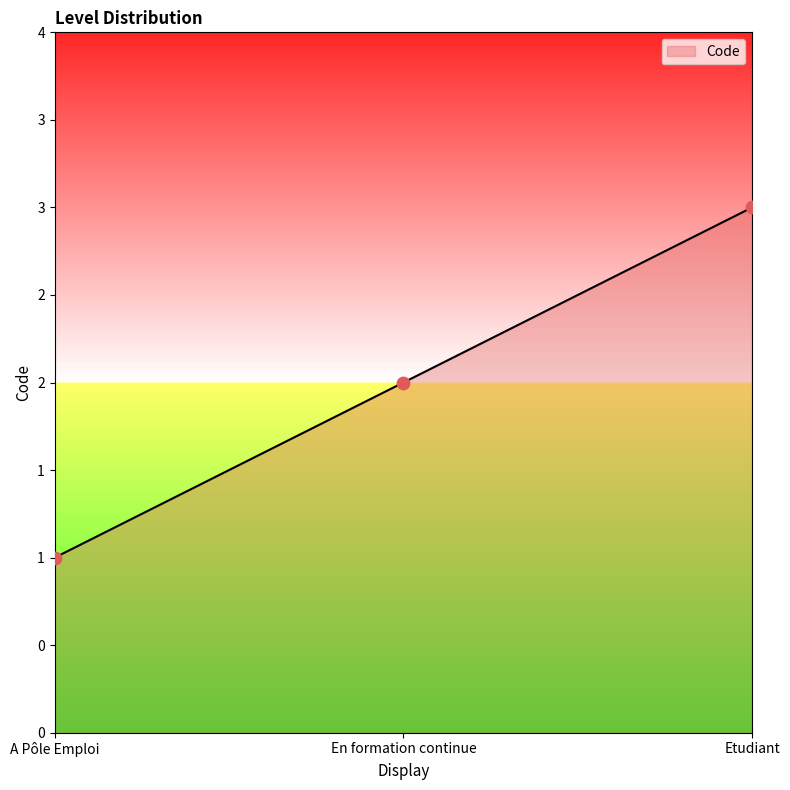

Approximately how many times larger is the value at Etudiant compared to En formation continue?

1.5